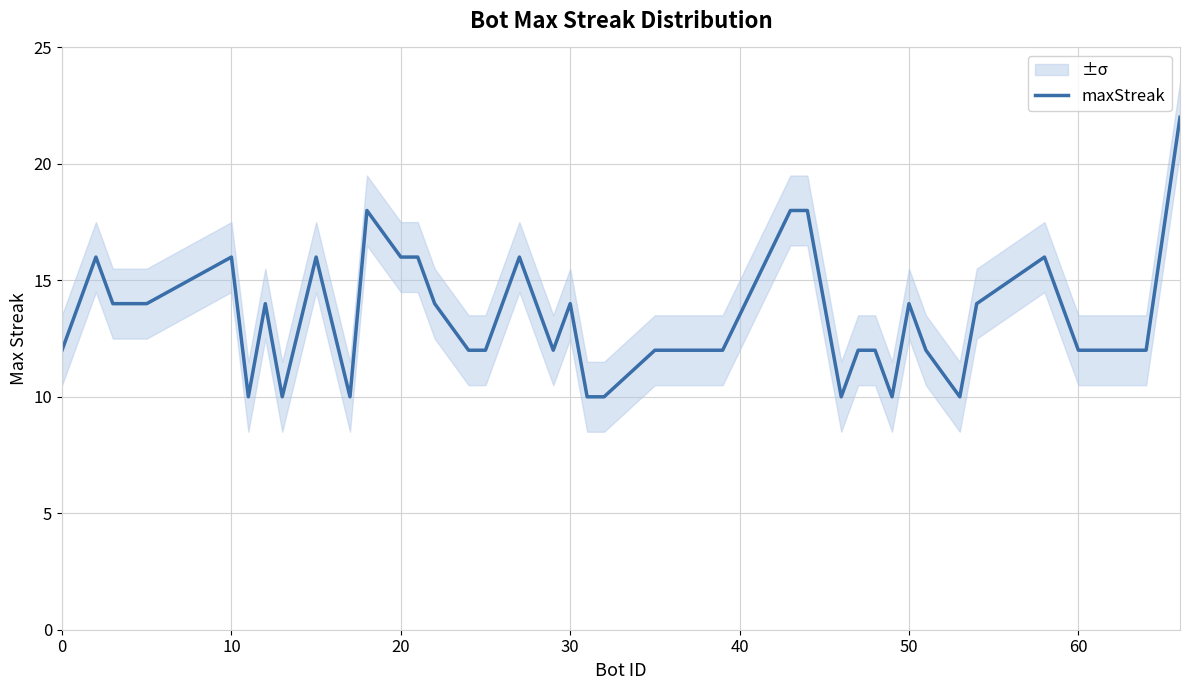

True or false: maxStreak has a value of 3 at 60.

False